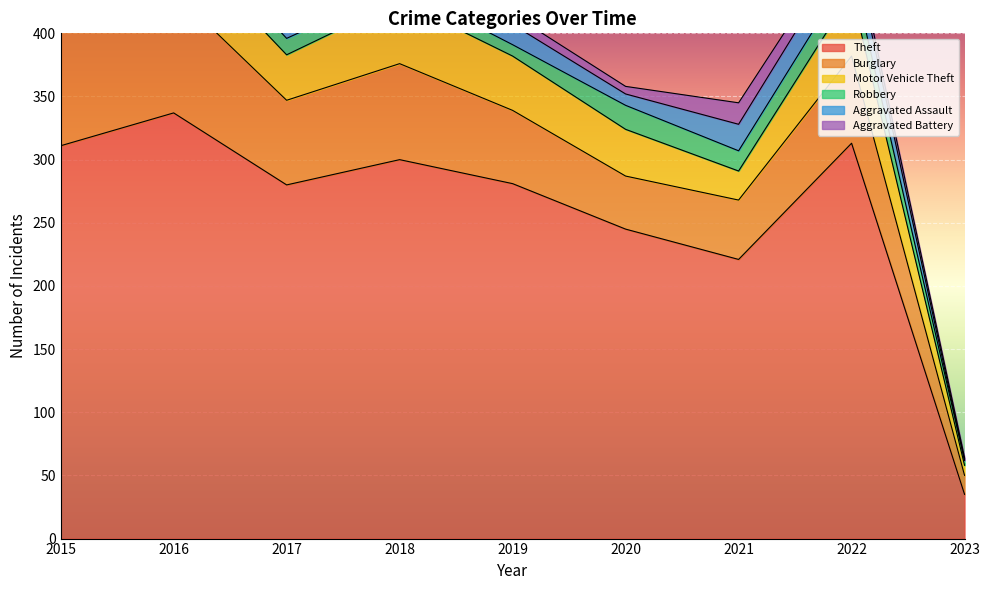

At which label does Theft reach its peak?

2016